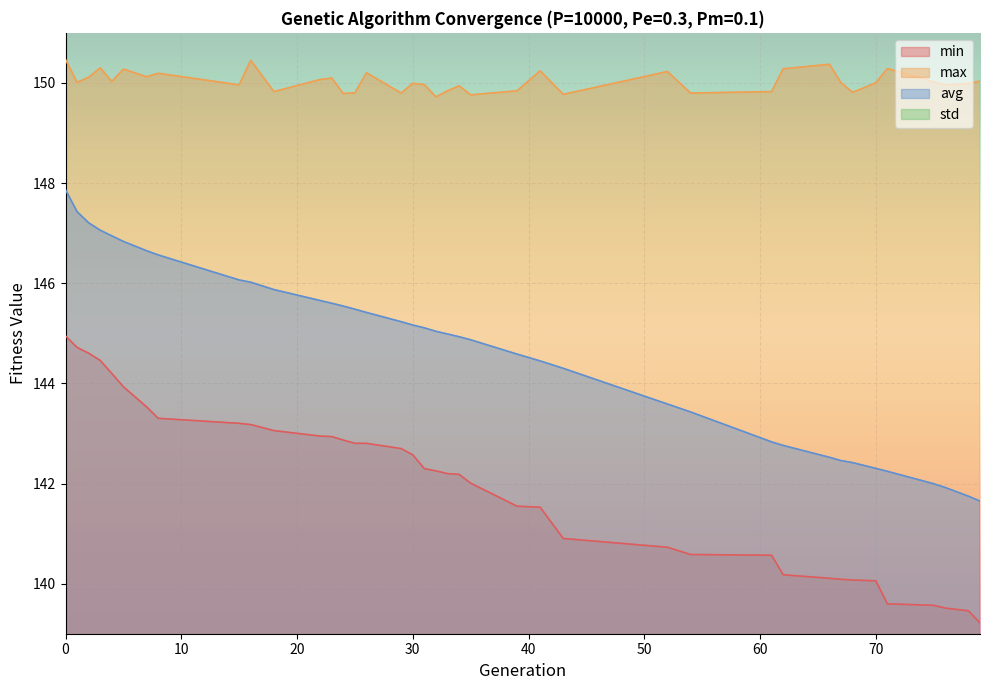

List the labels in order of std value, smallest first.

1, 0, 2, 3, 4, 5, 7, 8, 15, 16, 18, 22, 23, 24, 25, 26, 30, 29, 31, 32, 33, 34, 35, 39, 41, 43, 52, 54, 61, 62, 66, 67, 68, 70, 71, 75, 76, 78, 79